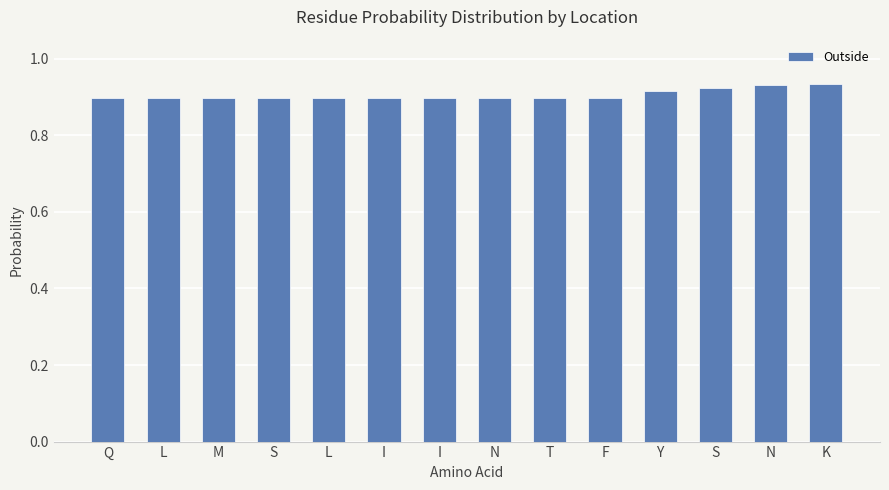

What is the value of the 5th bar from the left?

0.9